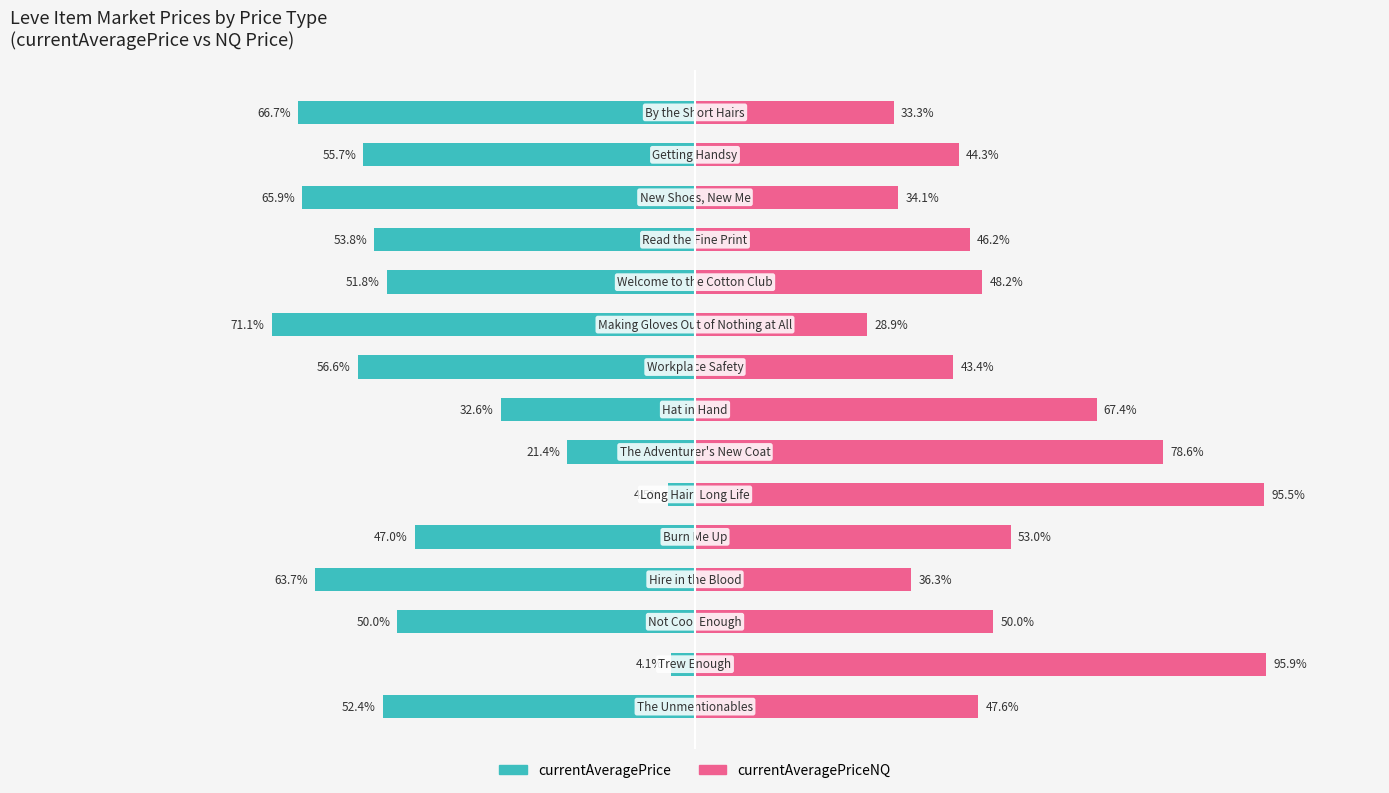

Between 2 and 9, which series saw the biggest shift?

currentAveragePrice